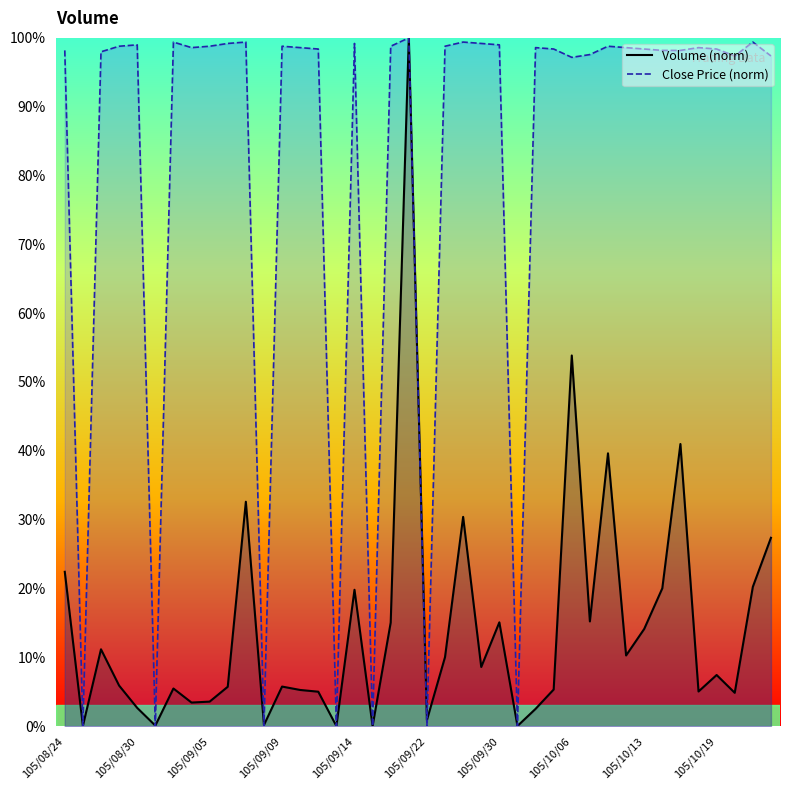

Is it true that Volume equals 29.3 at 105/09/21?

False